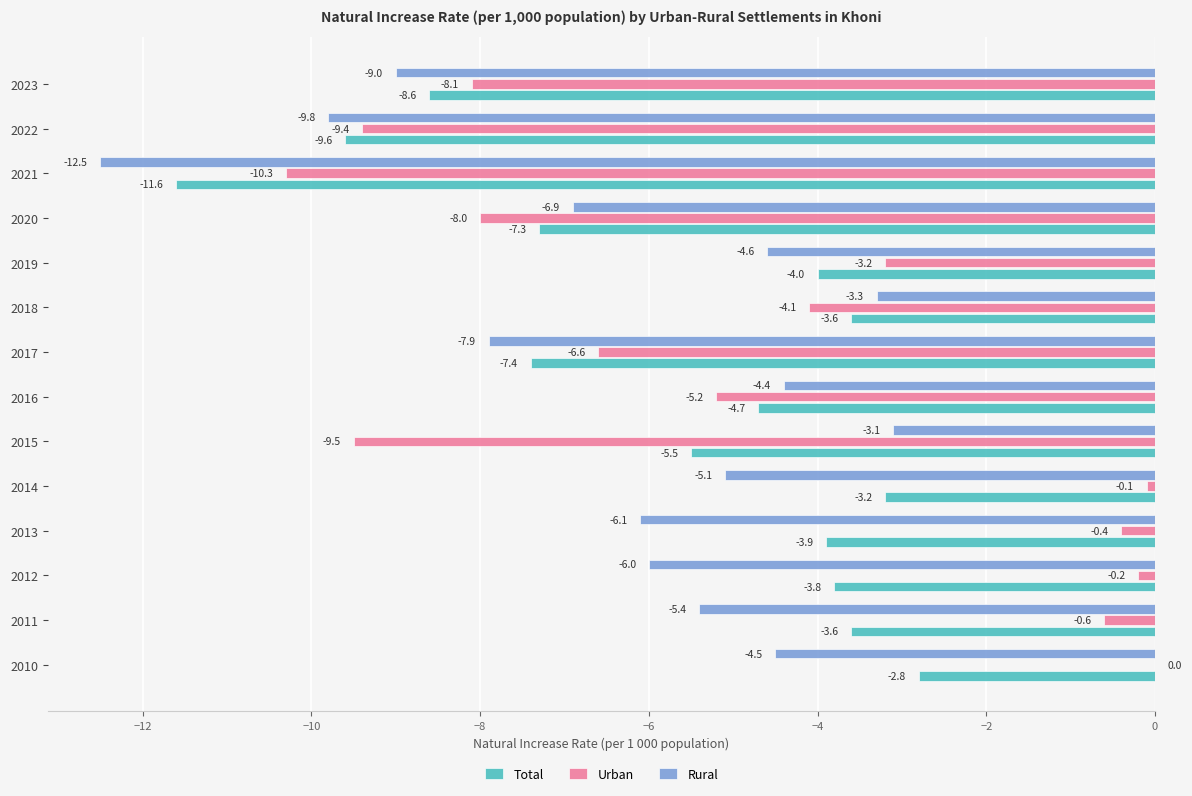

Is it true that Rural equals -6.9 at 2020?

True